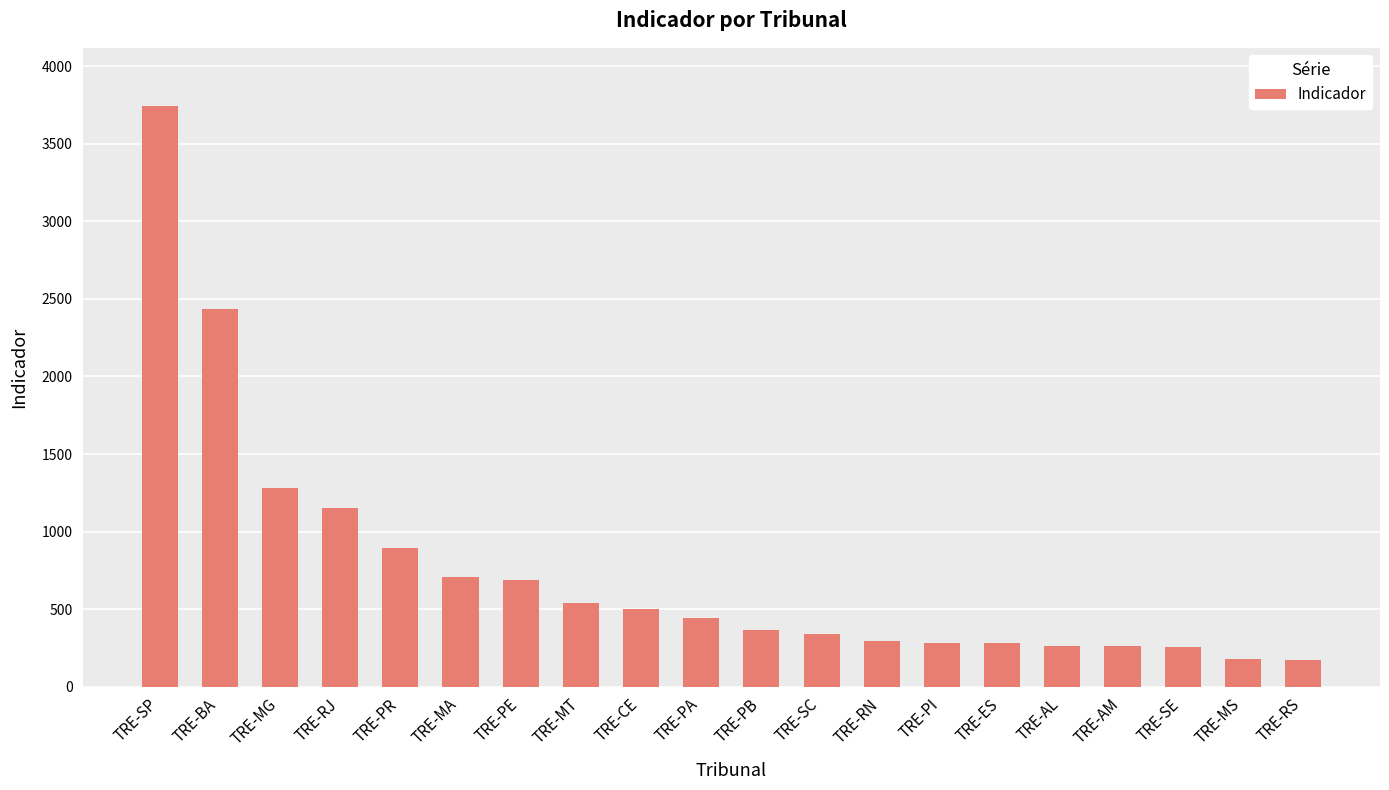

Between TRE-SC and TRE-BA, which is larger?

TRE-BA